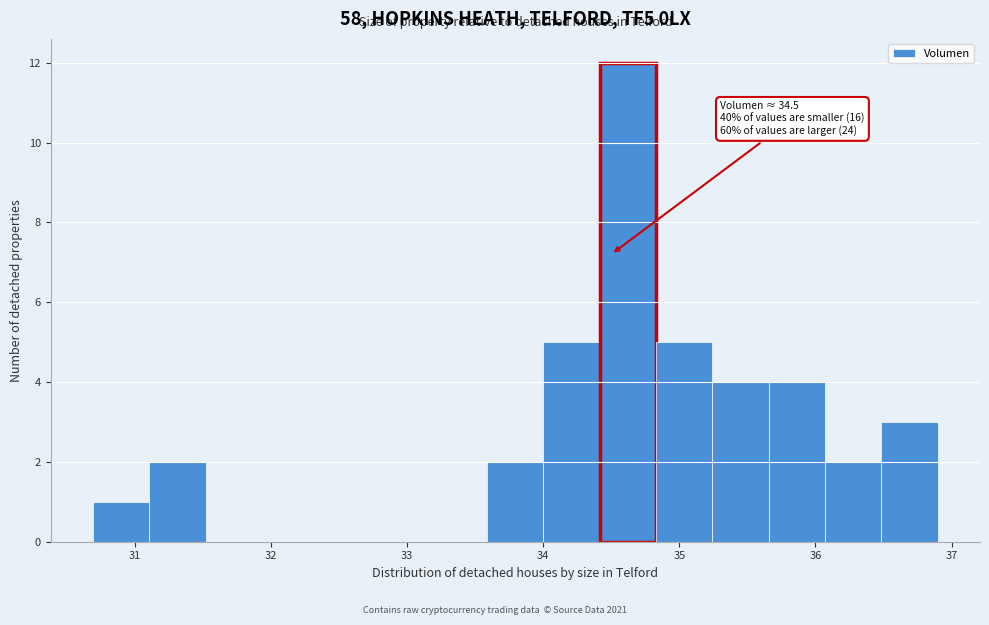

Which range on the x-axis has the tallest bar?

34.4 to 34.8